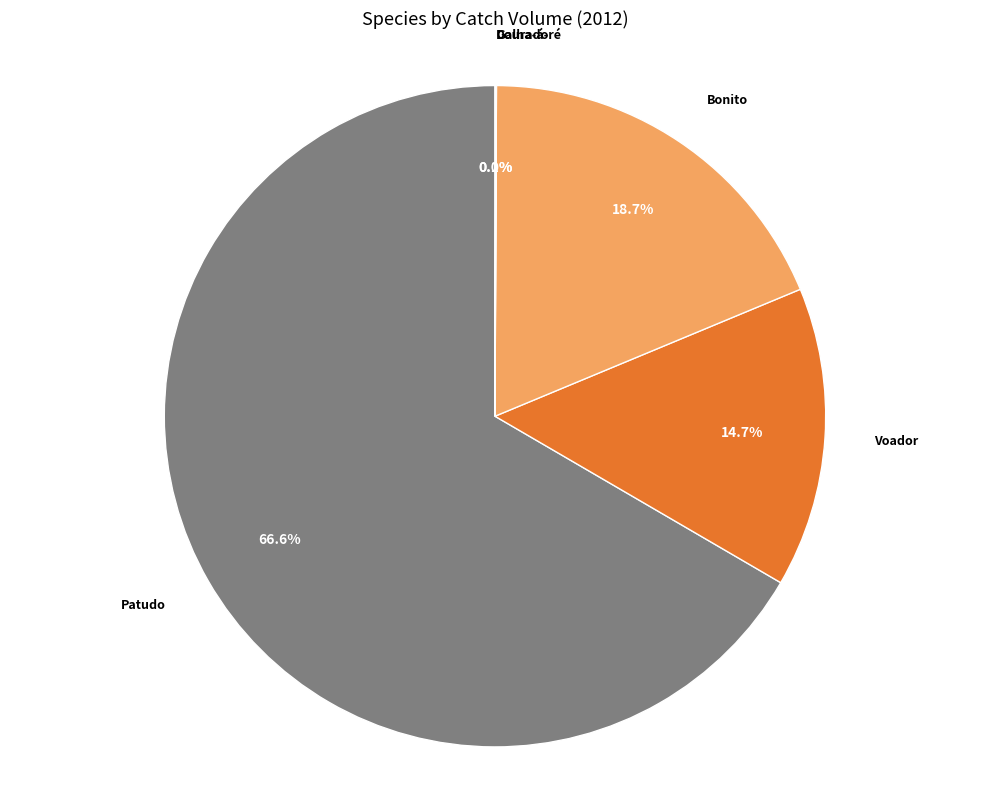

Is there any slice that represents more than half of the pie?

Yes